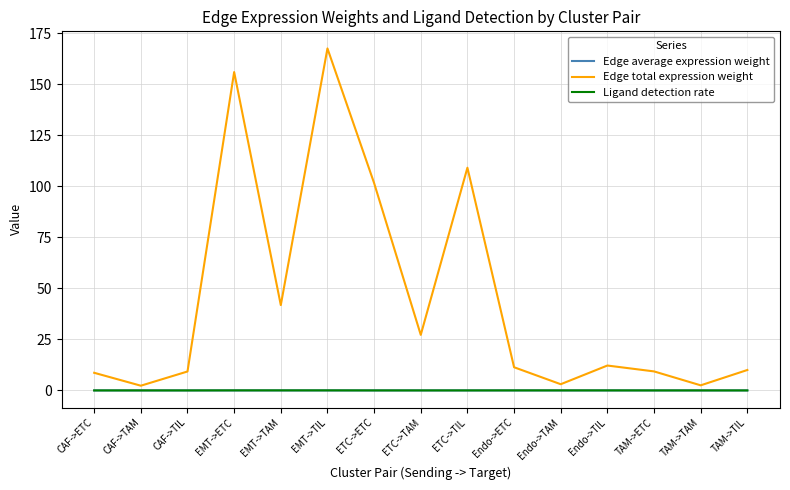

Does the chart display data point markers on the line(s)?

No